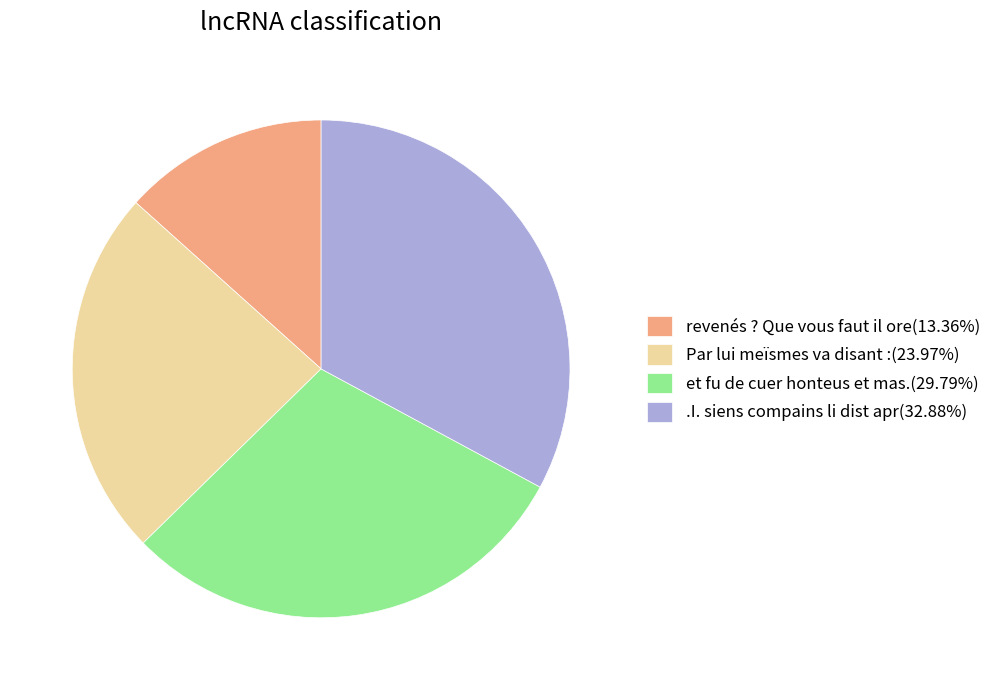

What is the ratio of the value at Par lui meïsmes va disant :(23.97%) to the value at revenés ? Que vous faut il ore(13.36%)?

1.8